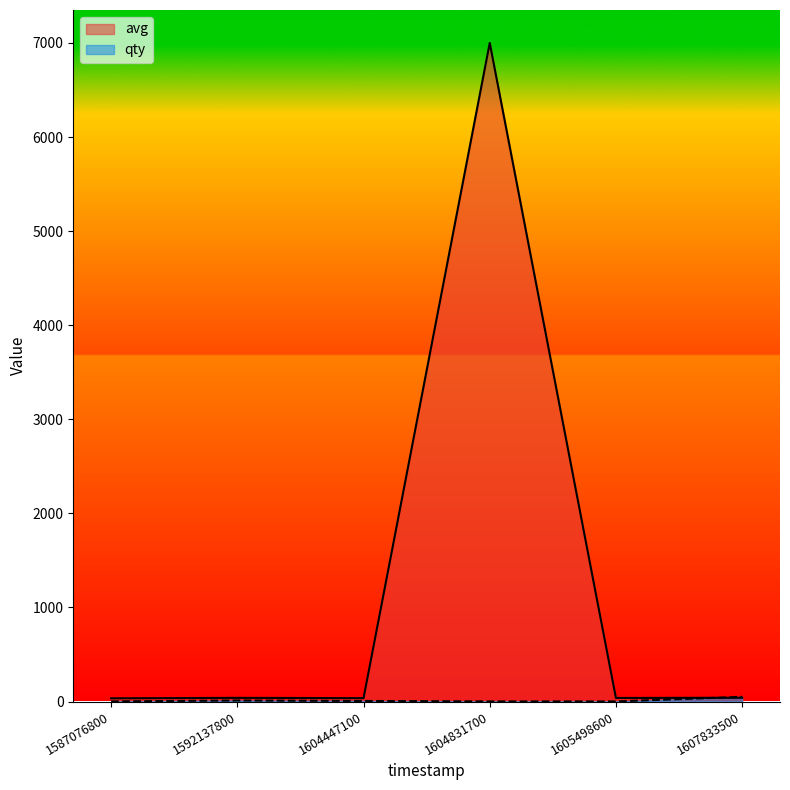

True or false: avg and qty intersect in this chart.

True